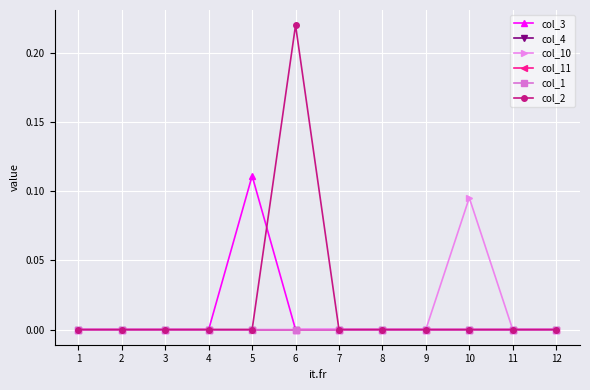

Does the chart have visible grid lines?

Yes